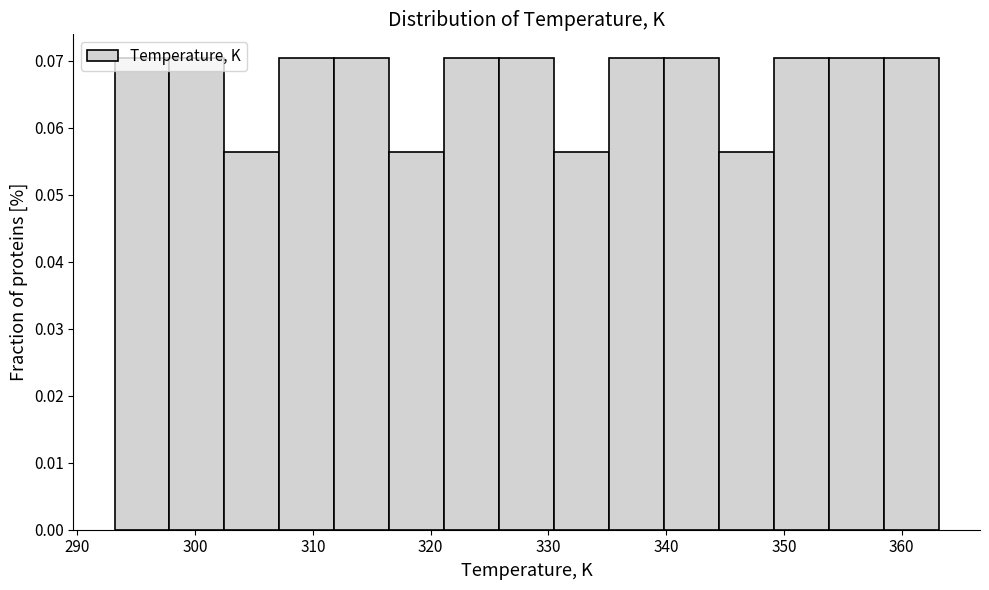

Reading left to right, list every bar in this chart as the range it spans on the x-axis followed by its height. Neither the bar edges nor the heights are printed on the chart, so give them approximately, as read against the axes.

293 to 298: 0.070
298 to 302: 0.070
302 to 307: 0.056
307 to 312: 0.070
312 to 316: 0.070
316 to 321: 0.056
321 to 326: 0.070
326 to 330: 0.070
330 to 335: 0.056
335 to 340: 0.070
340 to 344: 0.070
344 to 349: 0.056
349 to 354: 0.070
354 to 358: 0.070
358 to 363: 0.070